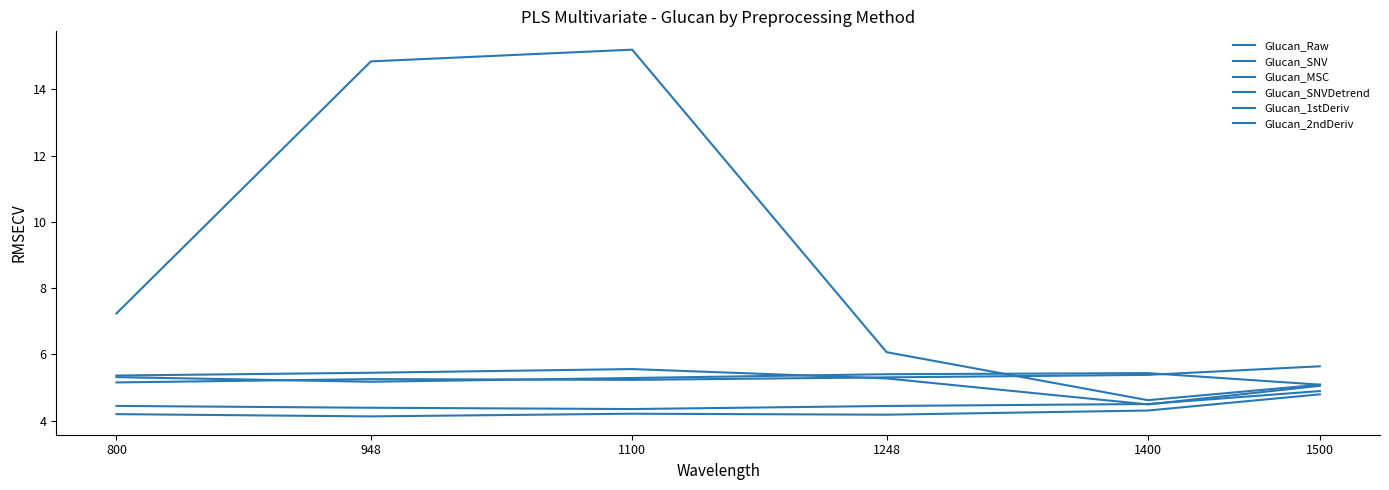

What is the value of the Glucan_1stDeriv point at the 3rd from the left?

4.3